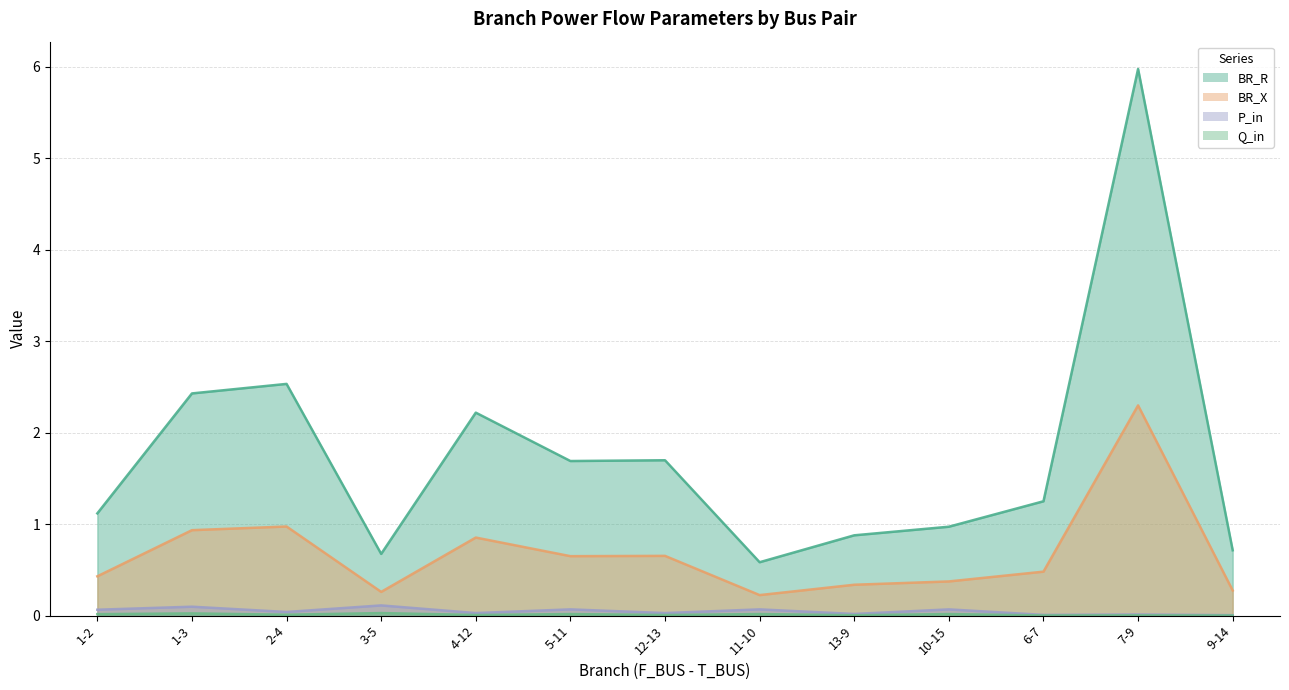

Reading right to left, list all the values displayed in this chart.

BR_R: 9-14=0.7	7-9=6.0	6-7=1.2	10-15=1.0	13-9=0.9	11-10=0.6	12-13=1.7	5-11=1.7	4-12=2.2	3-5=0.7	2-4=2.5	1-3=2.4	1-2=1.1
BR_X: 9-14=0.3	7-9=2.3	6-7=0.5	10-15=0.4	13-9=0.3	11-10=0.2	12-13=0.7	5-11=0.6	4-12=0.9	3-5=0.3	2-4=1.0	1-3=0.9	1-2=0.4
P_in: 9-14=0.0	7-9=0.0	6-7=0.0	10-15=0.1	13-9=0.0	11-10=0.1	12-13=0.0	5-11=0.1	4-12=0.0	3-5=0.1	2-4=0.0	1-3=0.1	1-2=0.1
Q_in: 9-14=0.0	7-9=0.0	6-7=0.0	10-15=0.0	13-9=0.0	11-10=0.0	12-13=0.0	5-11=0.0	4-12=0.0	3-5=0.0	2-4=0.0	1-3=0.0	1-2=0.0